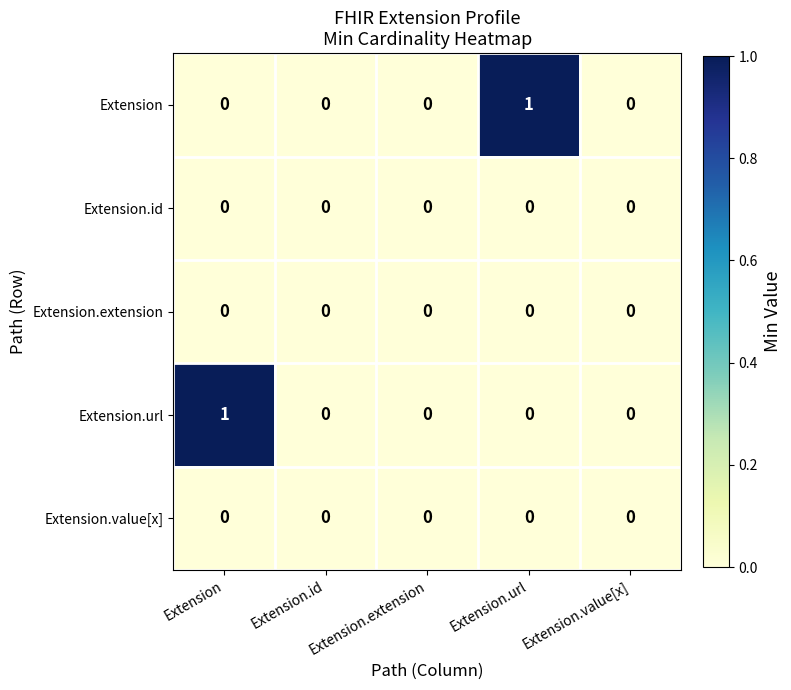

The value of Extension.extension at Extension.value[x] is 0. True or false?

True